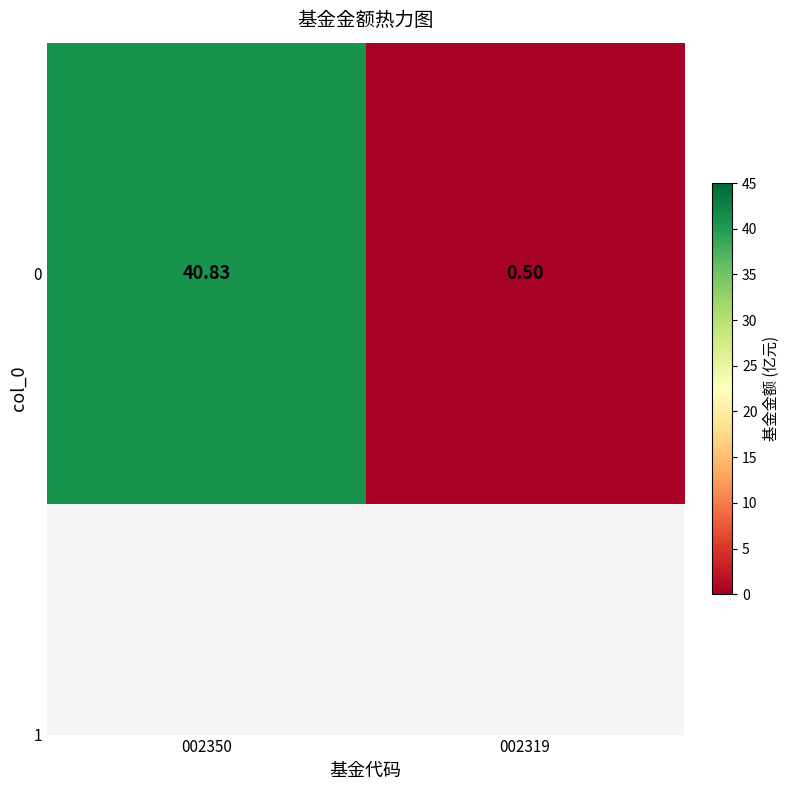

Which category has the lowest value across all series?

002319